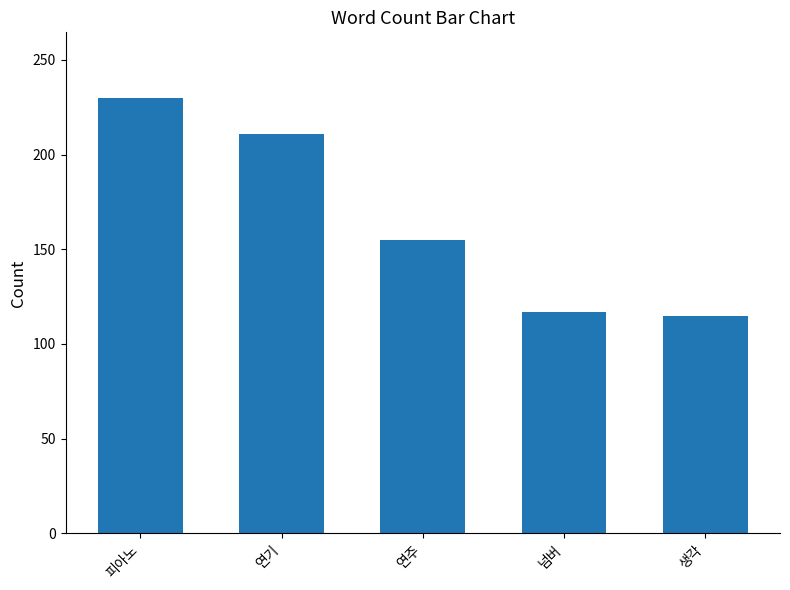

How many categories are shown in the chart?

5